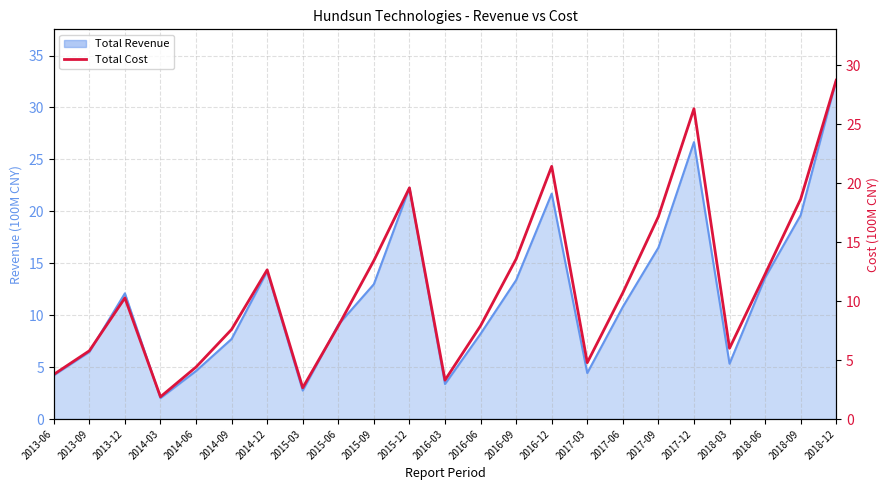

What is the minimum value shown in the chart?

1.9